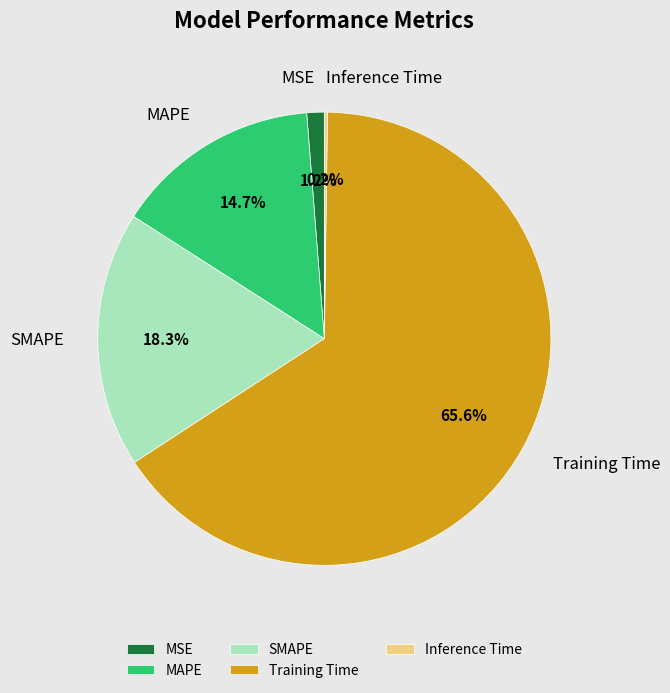

Which category accounts for the majority?

Training Time